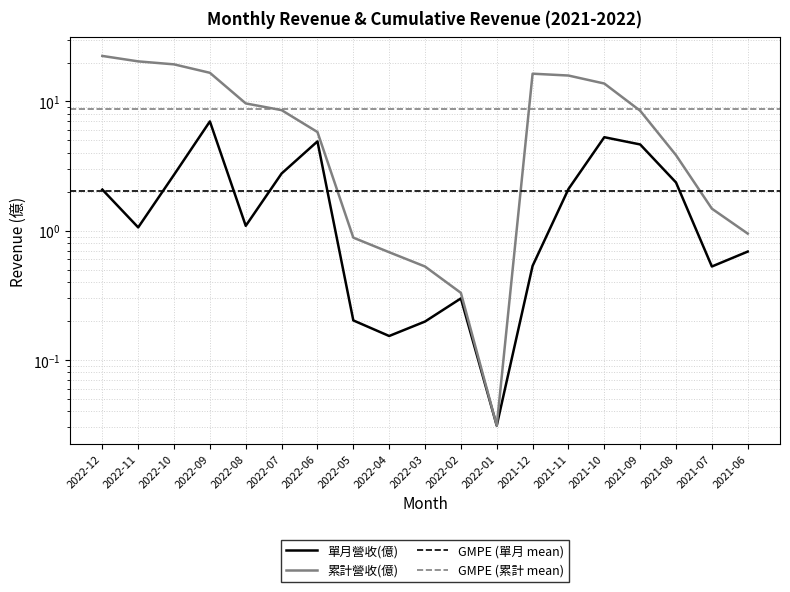

The 累計營收(億) series shows 20.4 at 2022-11. True or false?

True